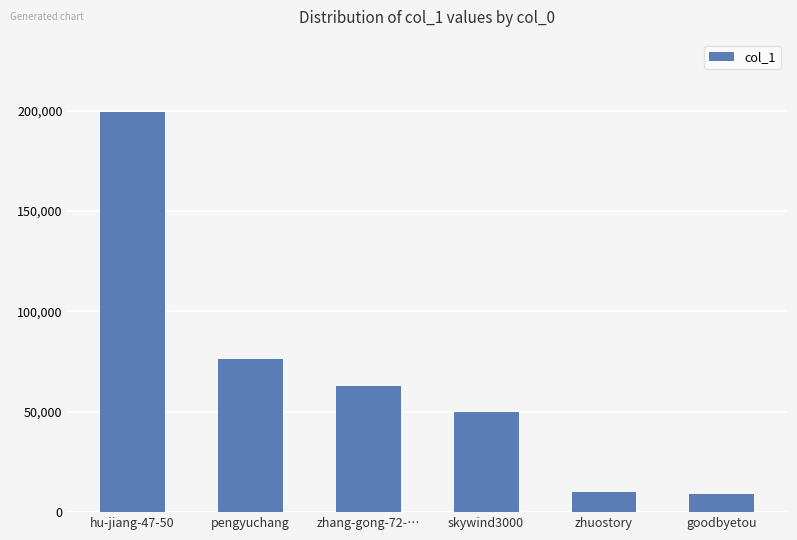

Between pengyuchang and goodbyetou, which is larger?

pengyuchang